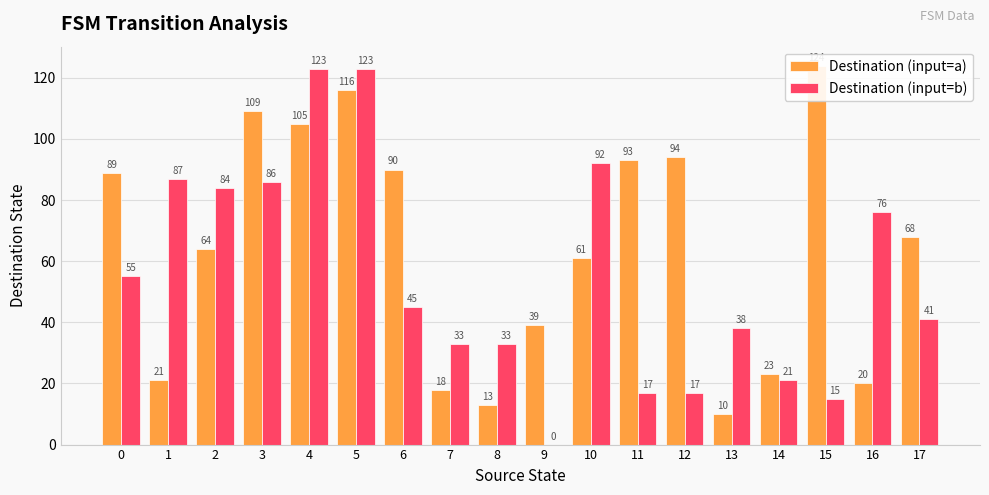

Is the value of Destination (input=b) at 9 greater than the value of Destination (input=a) at 14?

No